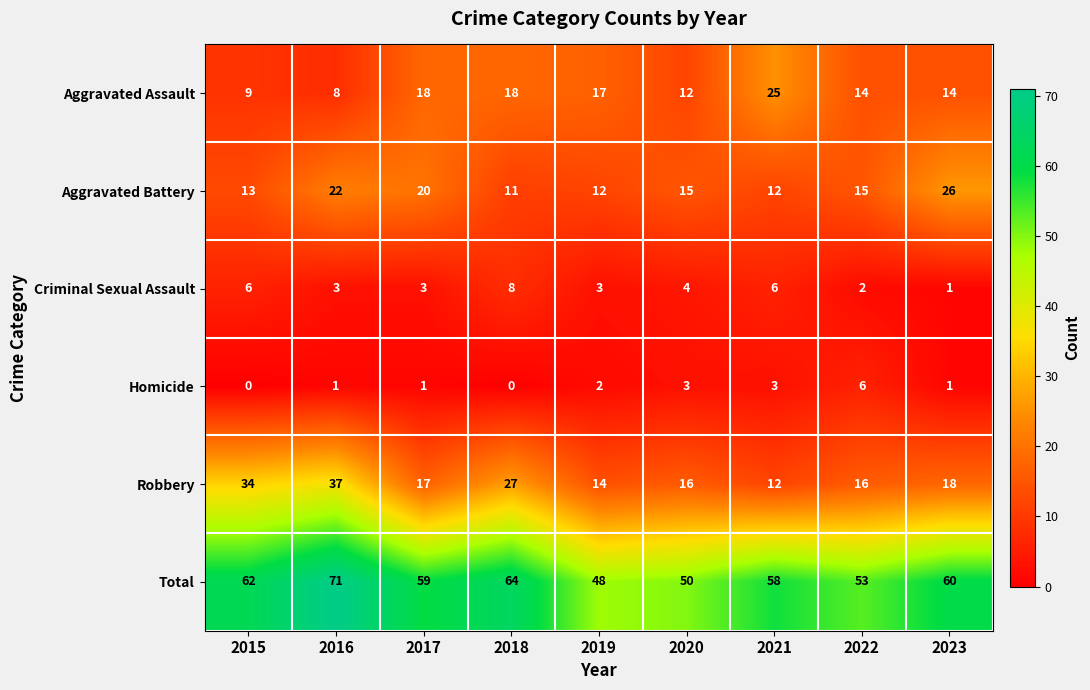

Rank the series at 2015 from highest to lowest value.

Total, Robbery, Aggravated Battery, Aggravated Assault, Criminal Sexual Assault, Homicide